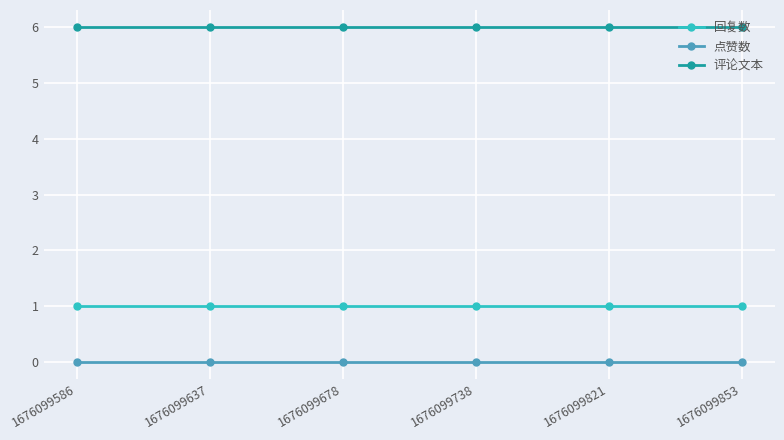

What is the approximate value of 回复数 at 1676099637?

1